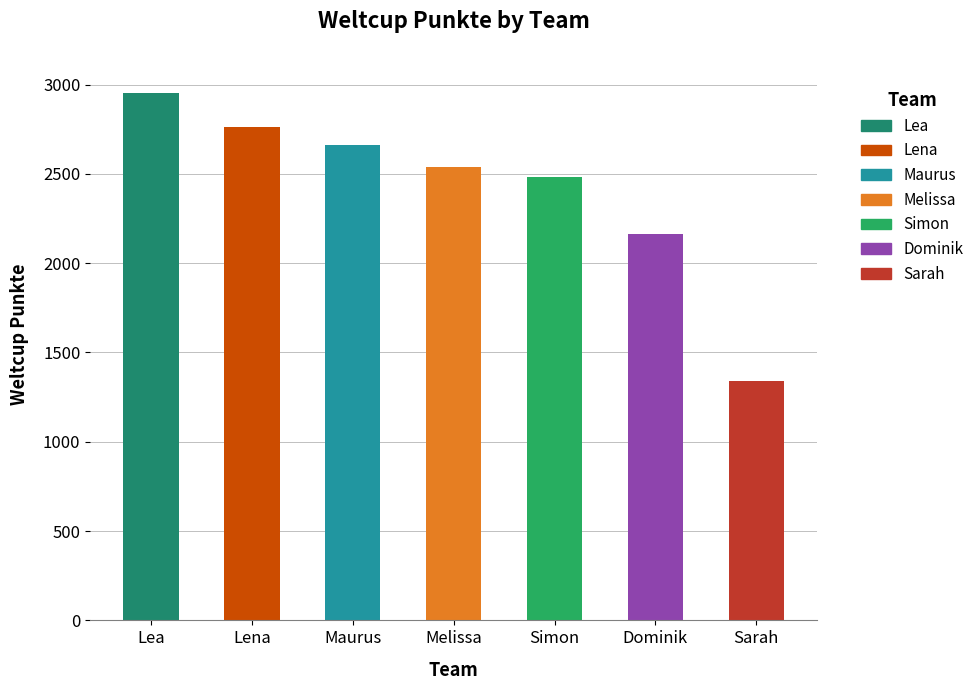

What is the difference between the values at Lena and Dominik?

597